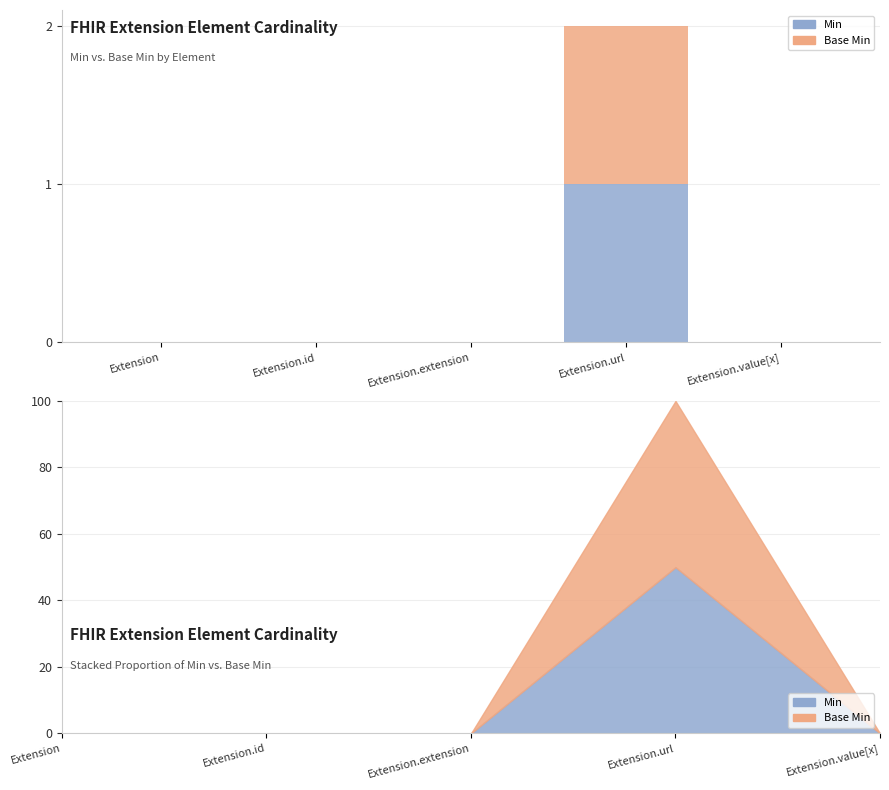

What is the label of the 4th bar from the left?

Extension.url